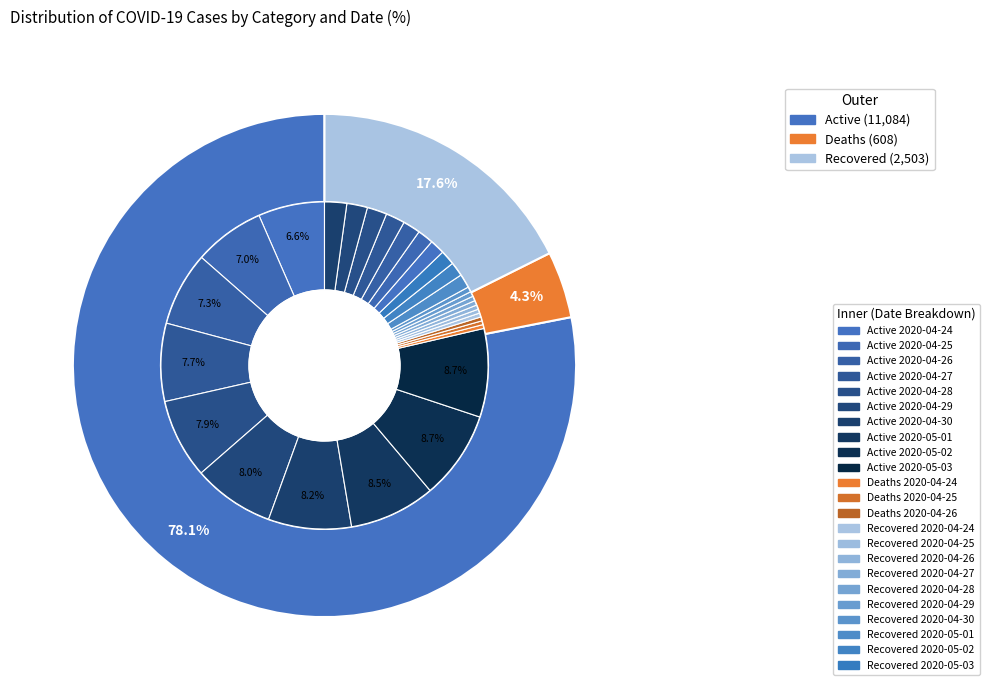

Does 2020-04-27 represent more than half of the total?

No